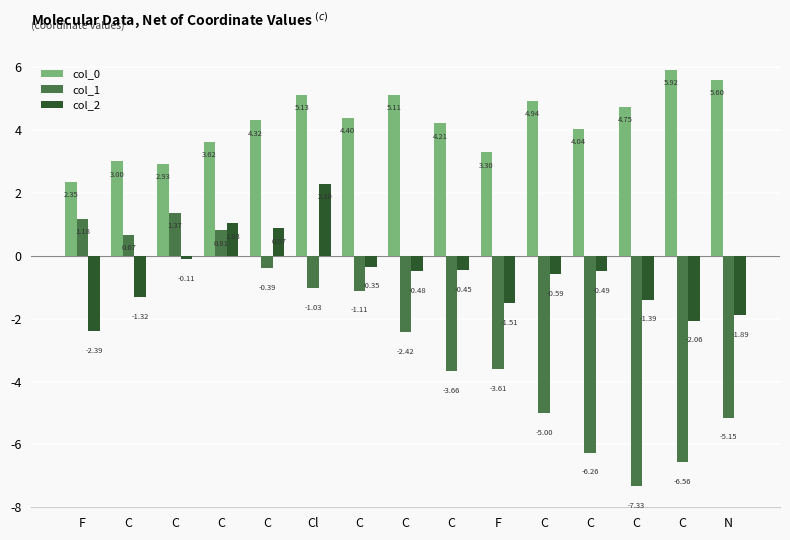

How many values in the col_2 series are below 0?

12